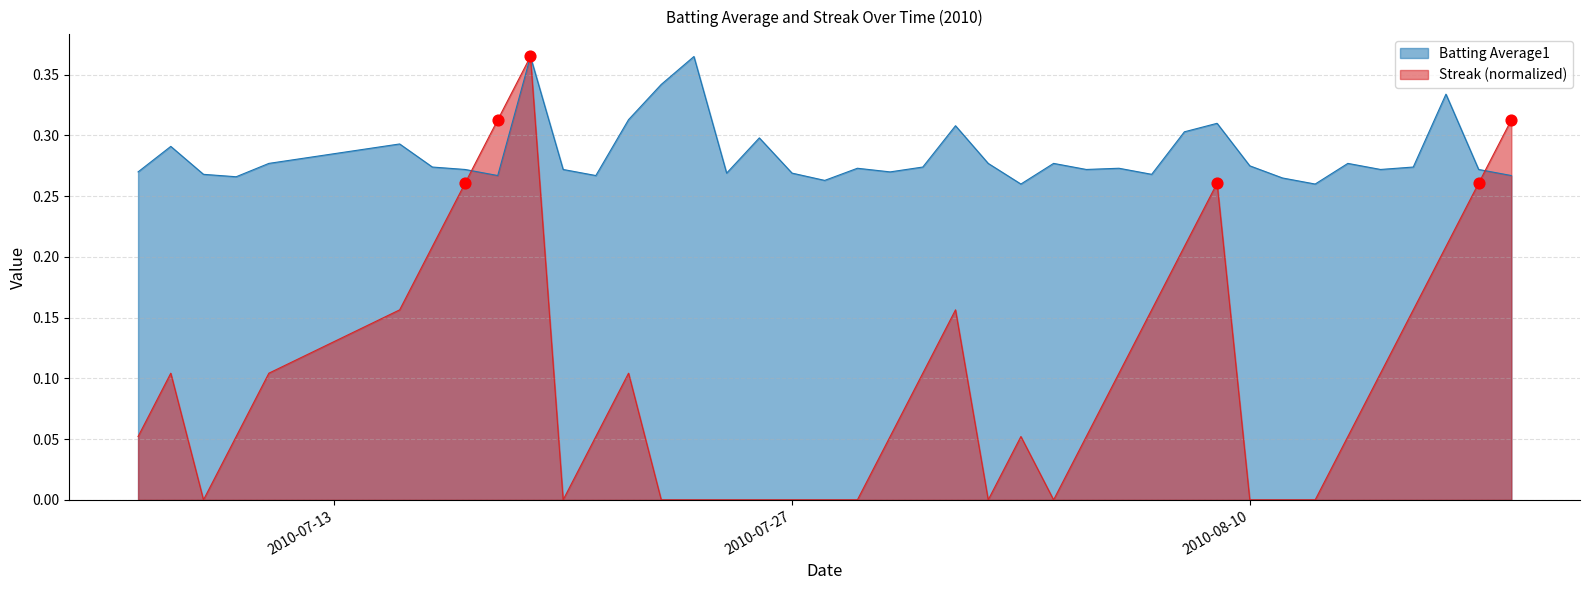

Which series has the largest total across all categories?

Batting Average1